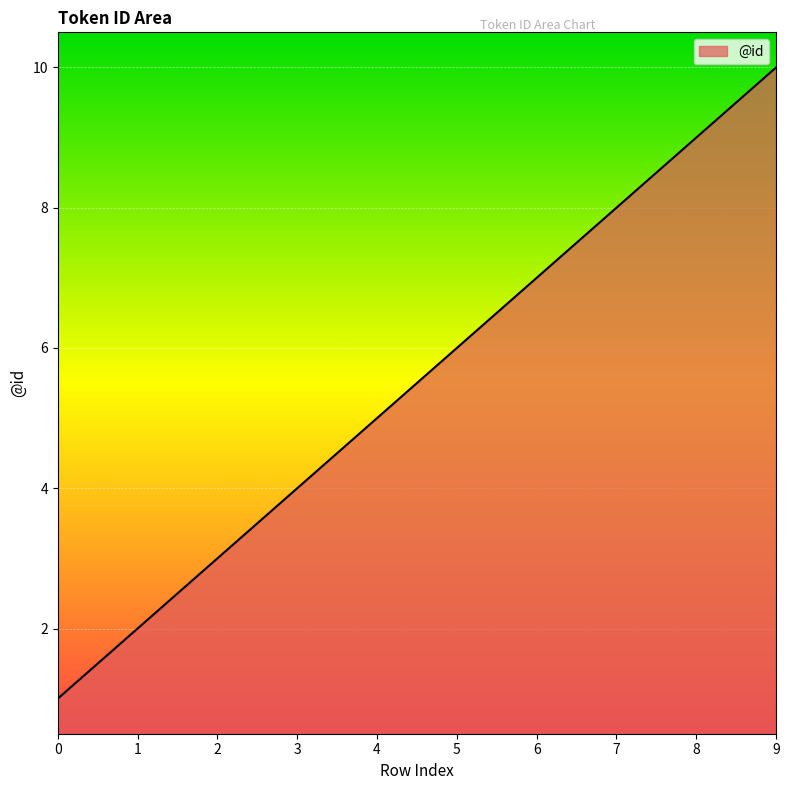

What is the difference between the maximum and minimum values?

9